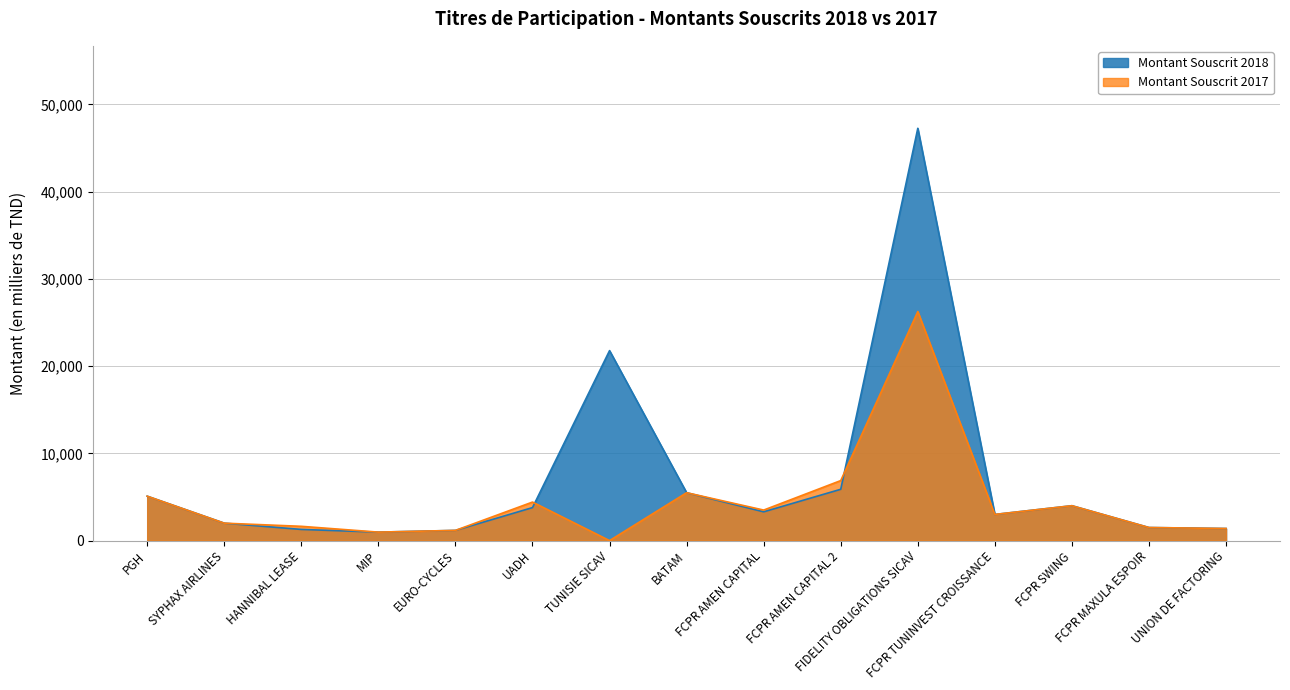

At which category is the sum across all series the highest?

FIDELITY OBLIGATIONS SICAV